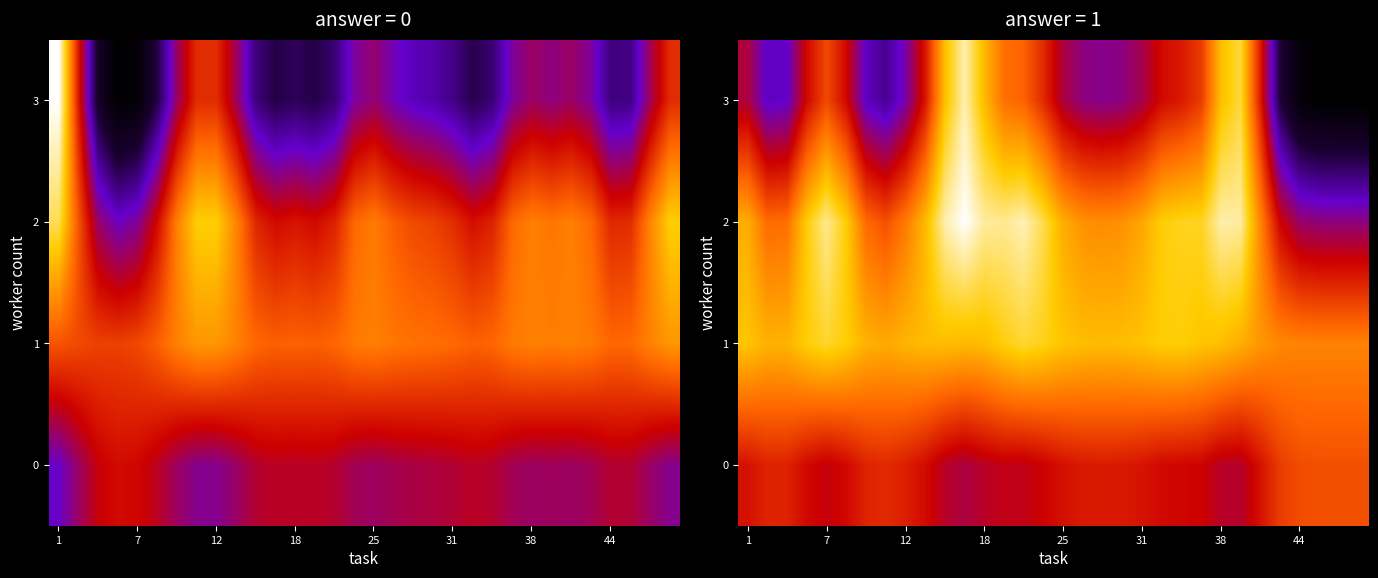

What is the spread (max minus min) of values at 18?

0.2